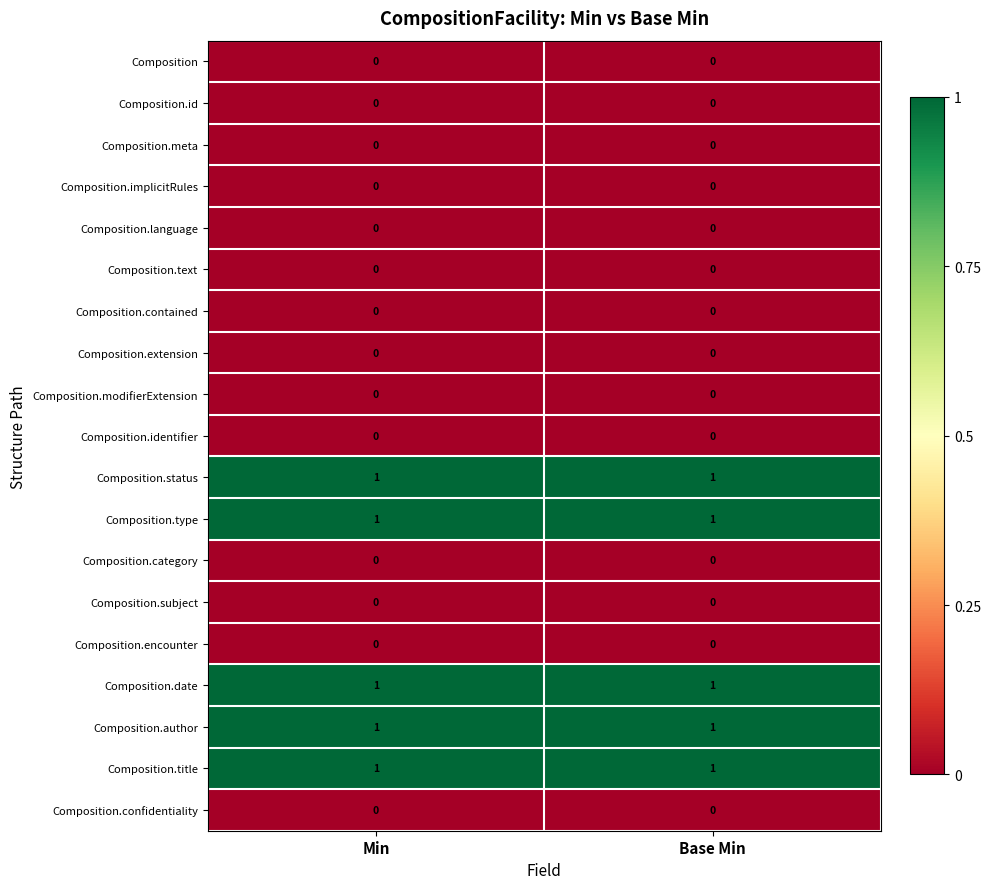

What is the greatest value displayed?

1